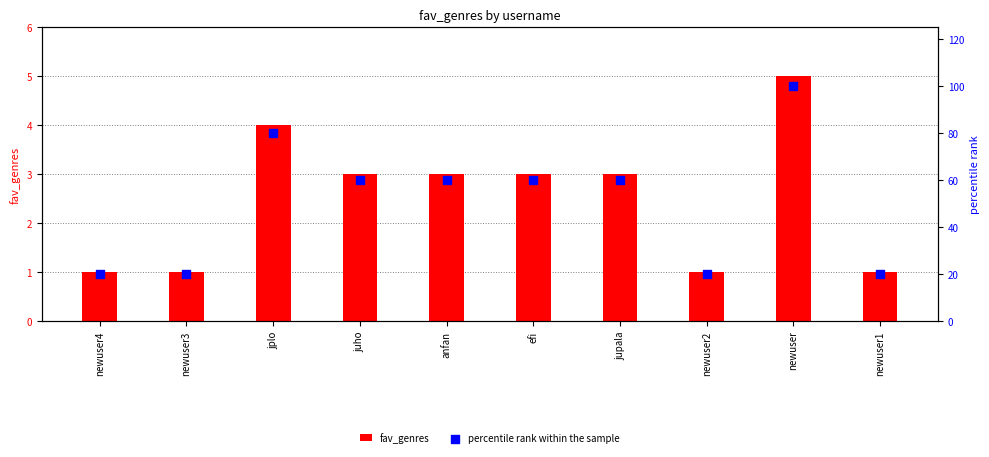

What are all the series names shown in the legend?

fav_genres, percentile rank within the sample